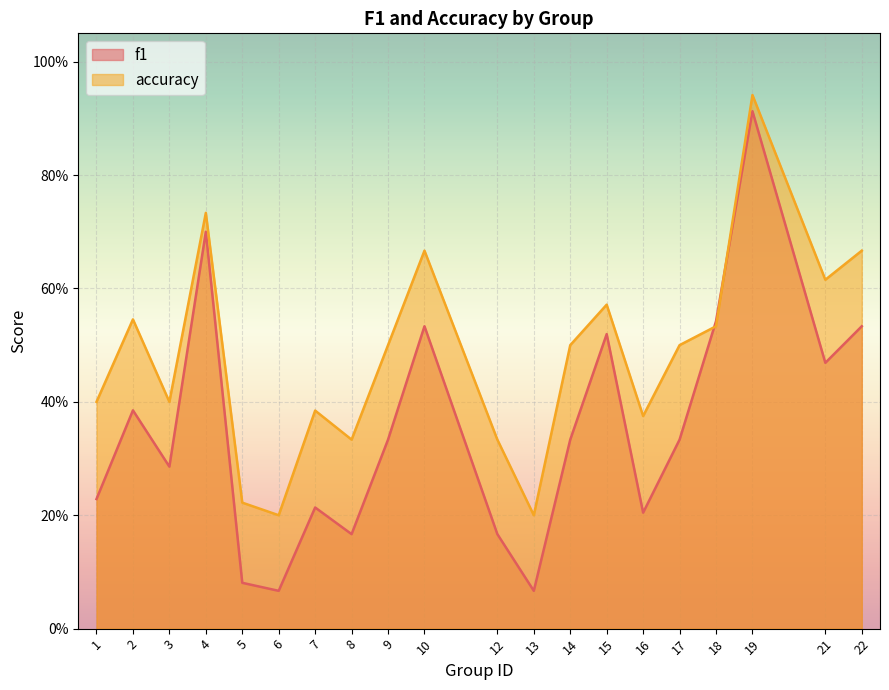

True or false: accuracy and f1 cross at least once.

True